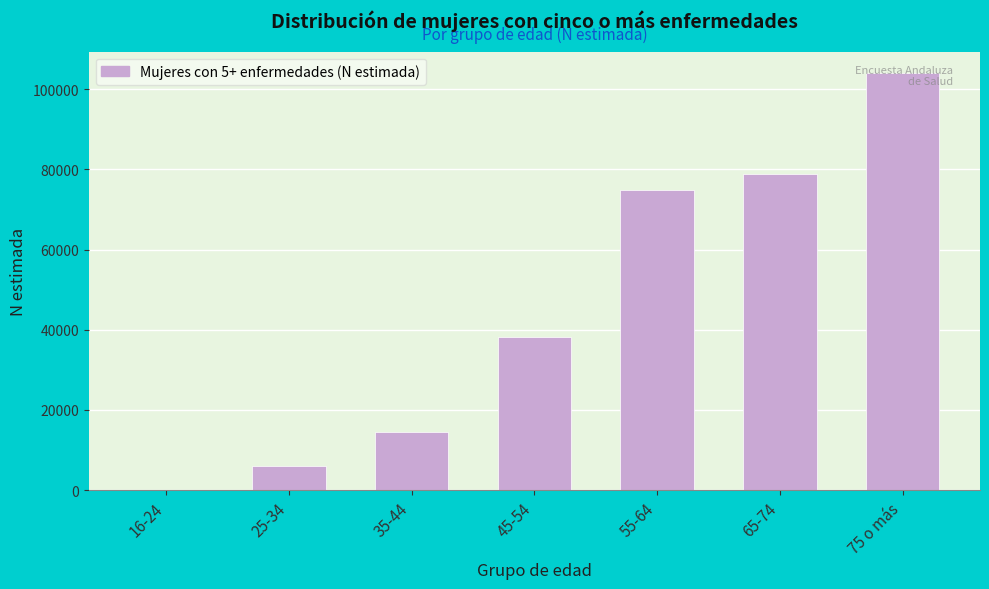

Which label corresponds to the largest value in the chart?

75 o más